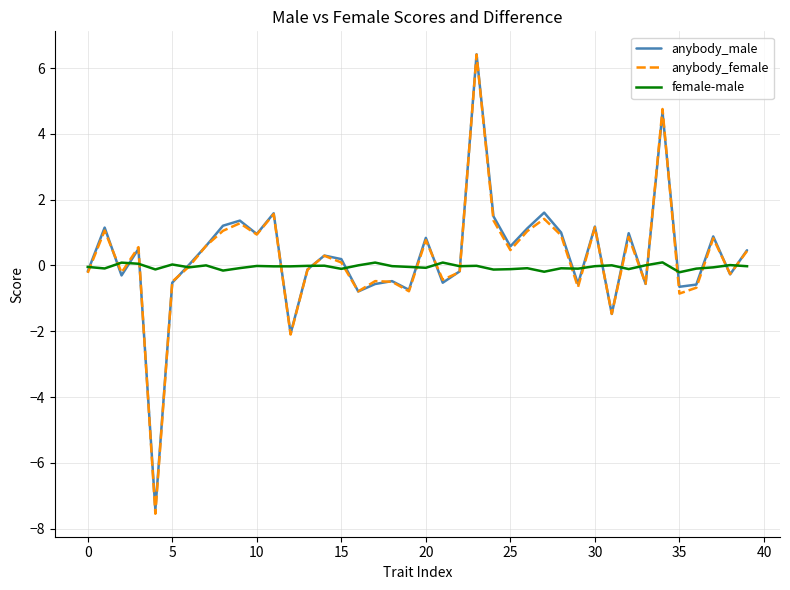

What is the greatest value displayed?

6.4